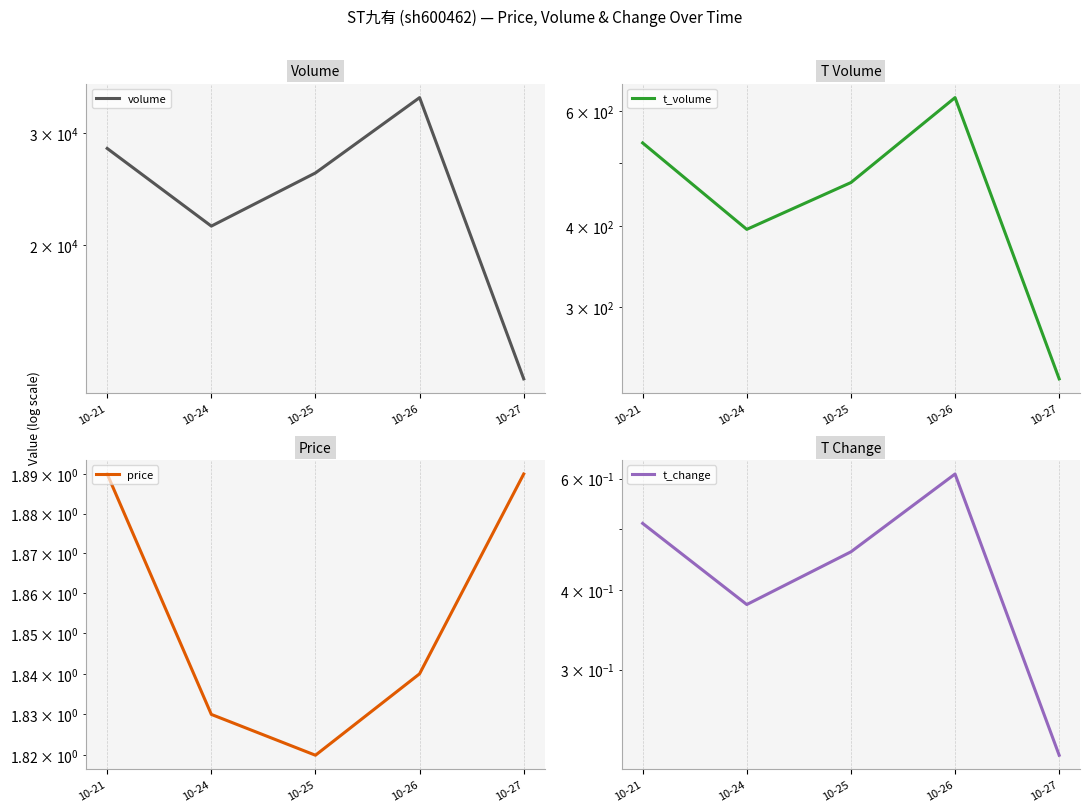

In volume, how many points are higher than both neighbors (excluding endpoints)?

1